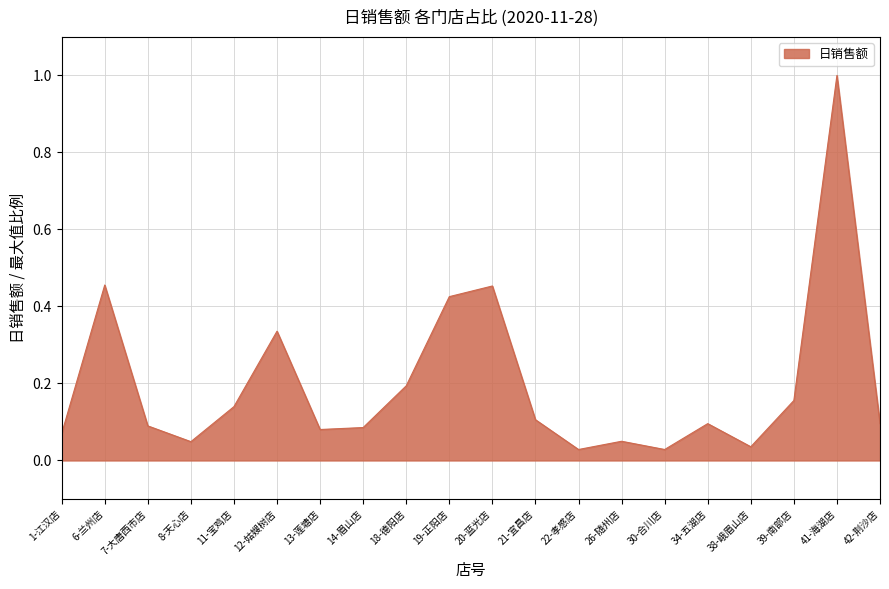

What is the maximum value shown in the chart?

1.0